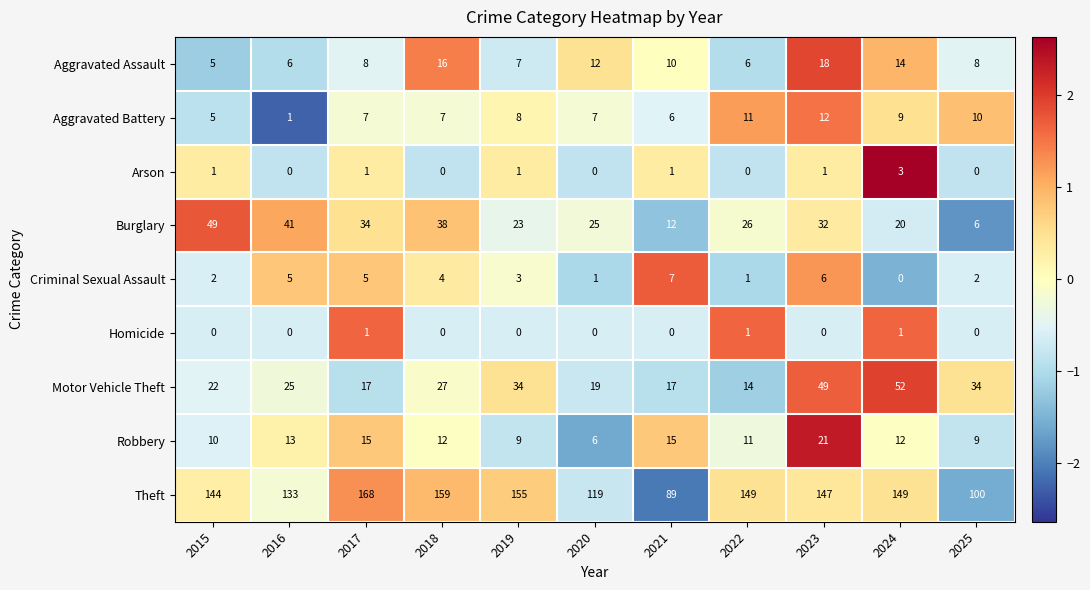

What is the greatest value displayed?

168